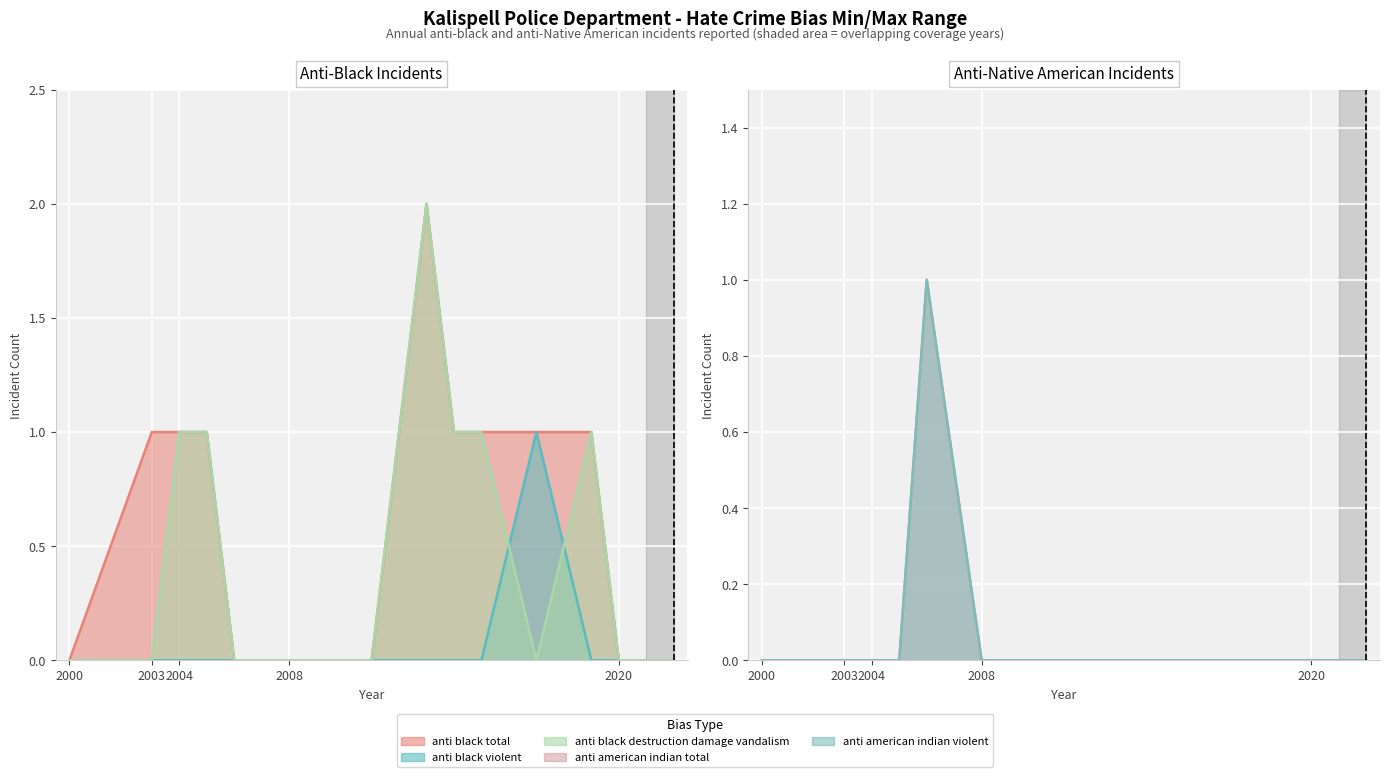

List the series in order of their peak value, lowest first.

anti_black_violent, anti_american_indian_or_native_alaskan_total, anti_american_indian_or_native_alaskan_violent, anti_black_total, anti_black_destruction_damage_vandalism